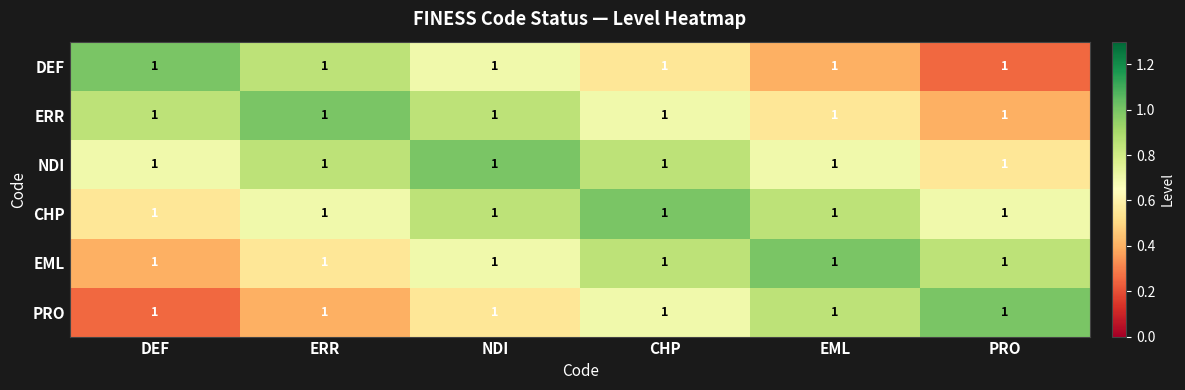

True or false: CHP has a value of 0.7 at ERR.

True